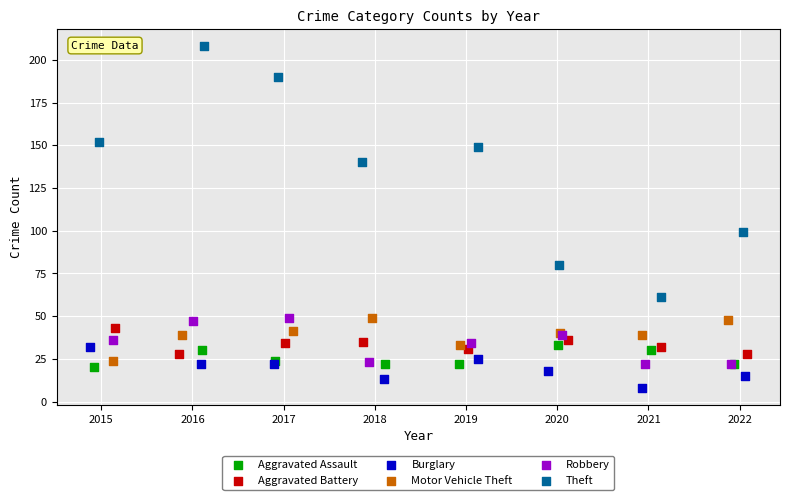

Which series has the largest Y range (max minus min)?

Theft